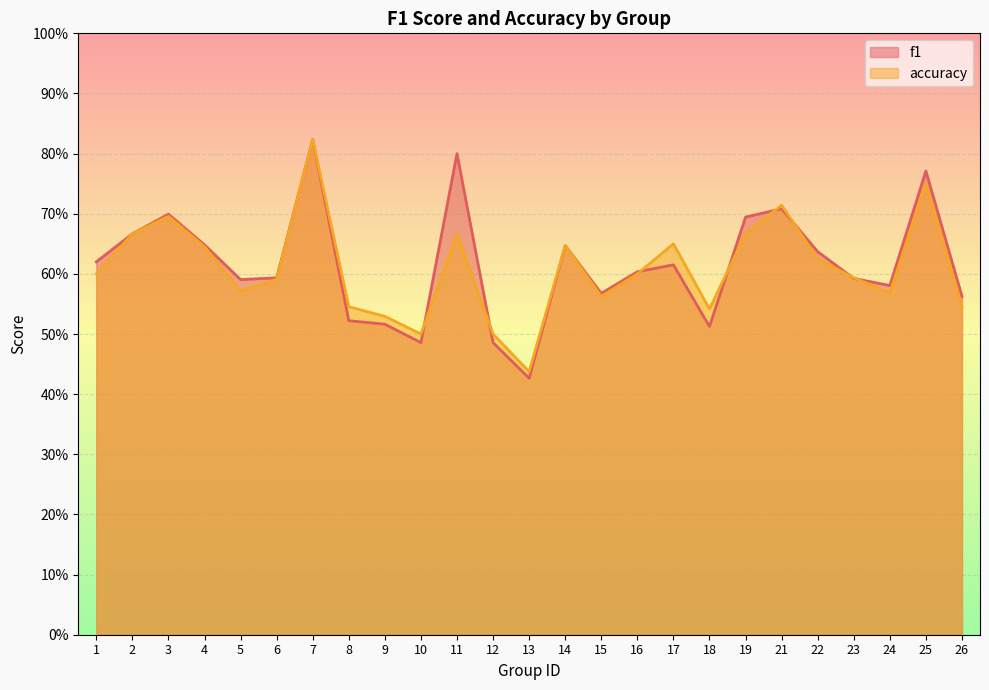

Where is the first local maximum for accuracy?

3